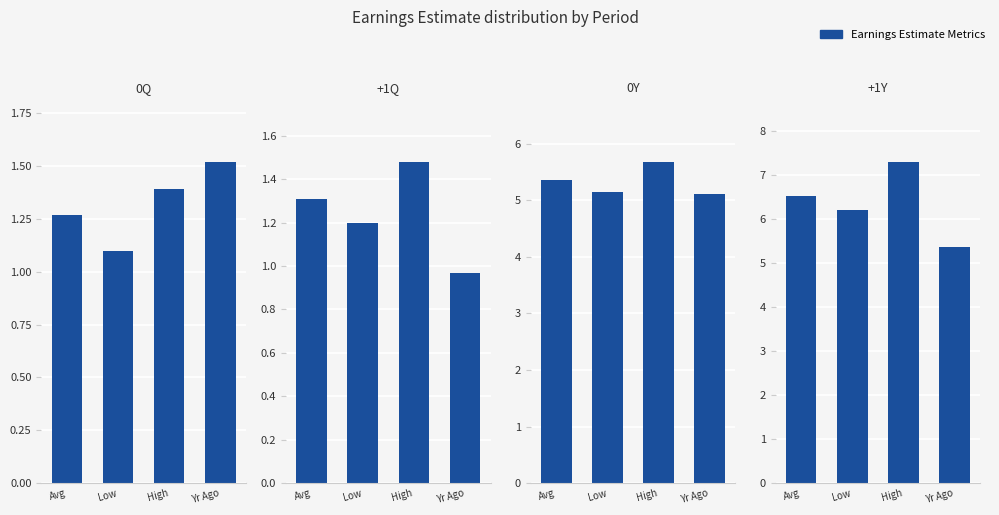

How many 0Y values are between 5 and 6?

4